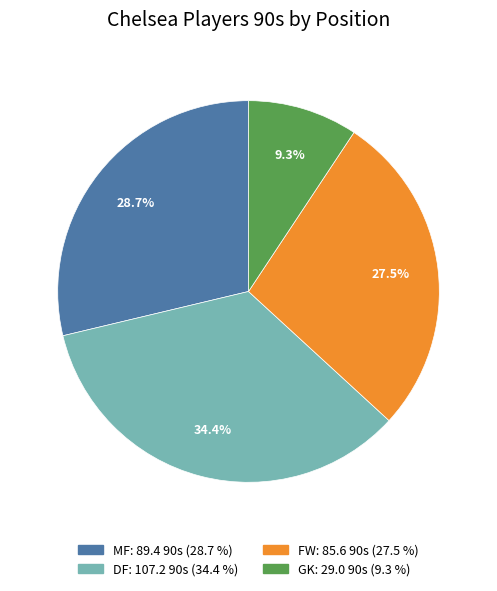

What is the ratio of the value at GK to the value at FW?

0.3